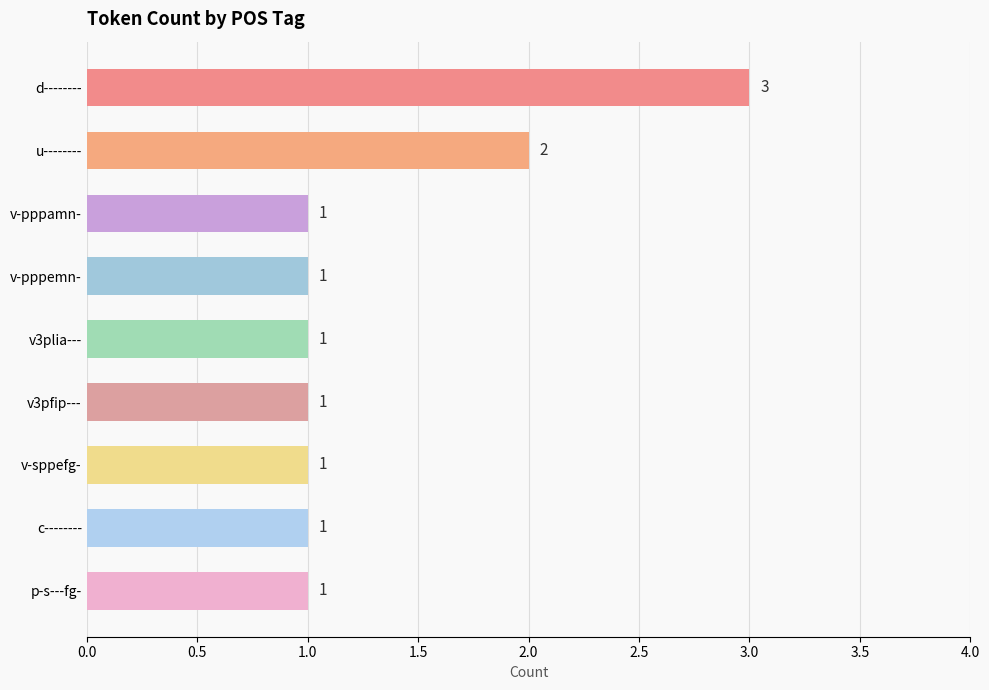

Does the chart contain any negative values?

No